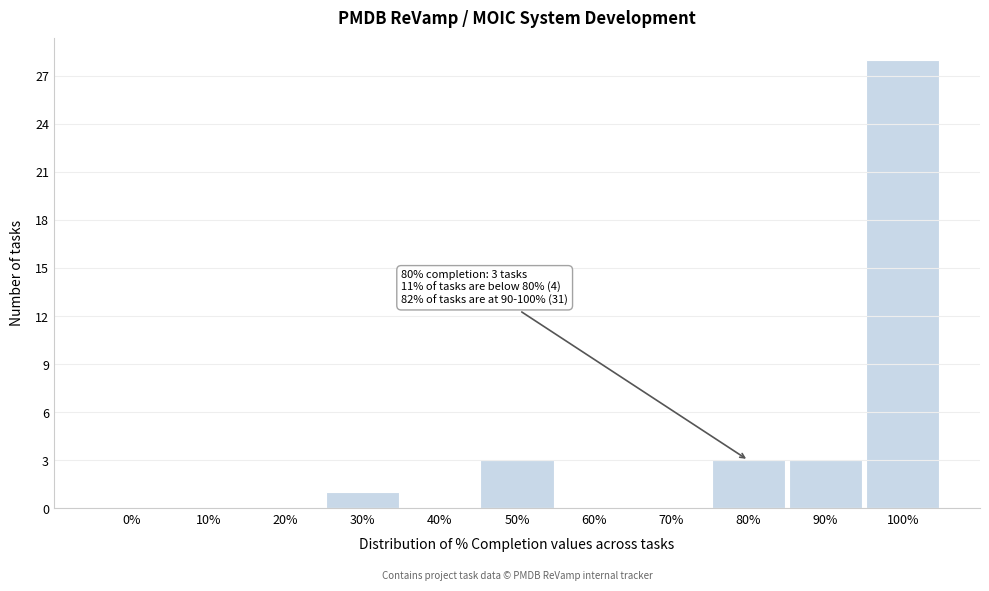

Reading left to right, transcribe all the data shown in this chart.

0%=0	10%=0	20%=0	30%=1	40%=0	50%=3	60%=0	70%=0	80%=3	90%=3	100%=28